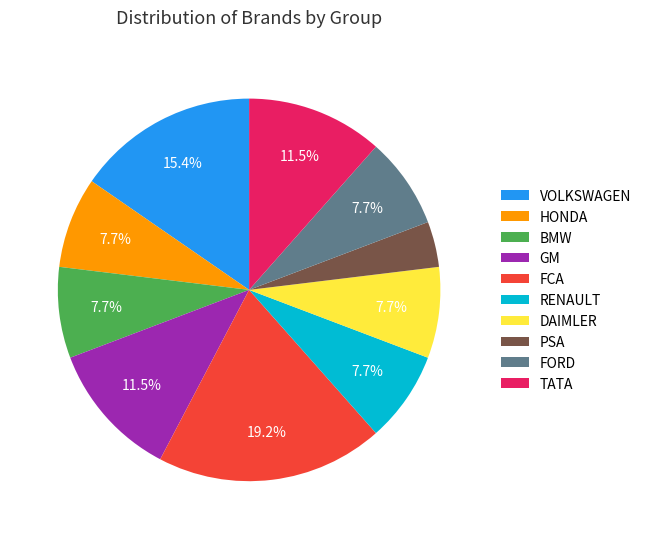

Which slice is the largest?

FCA